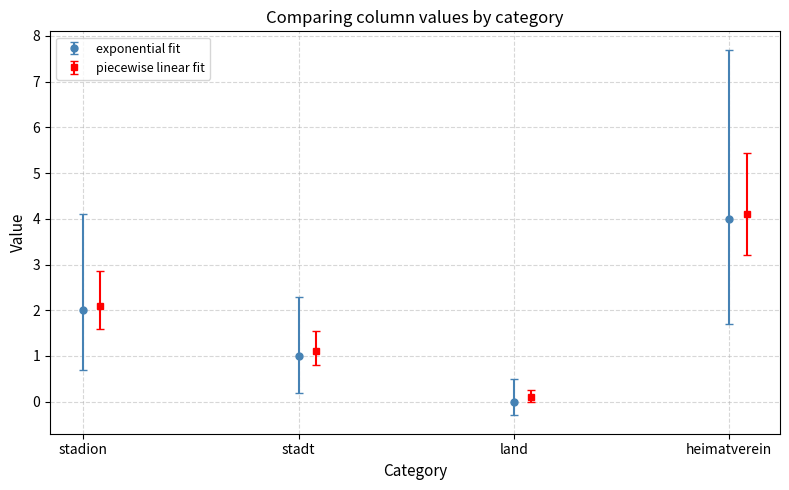

What is the change in value from stadion to land?

-2